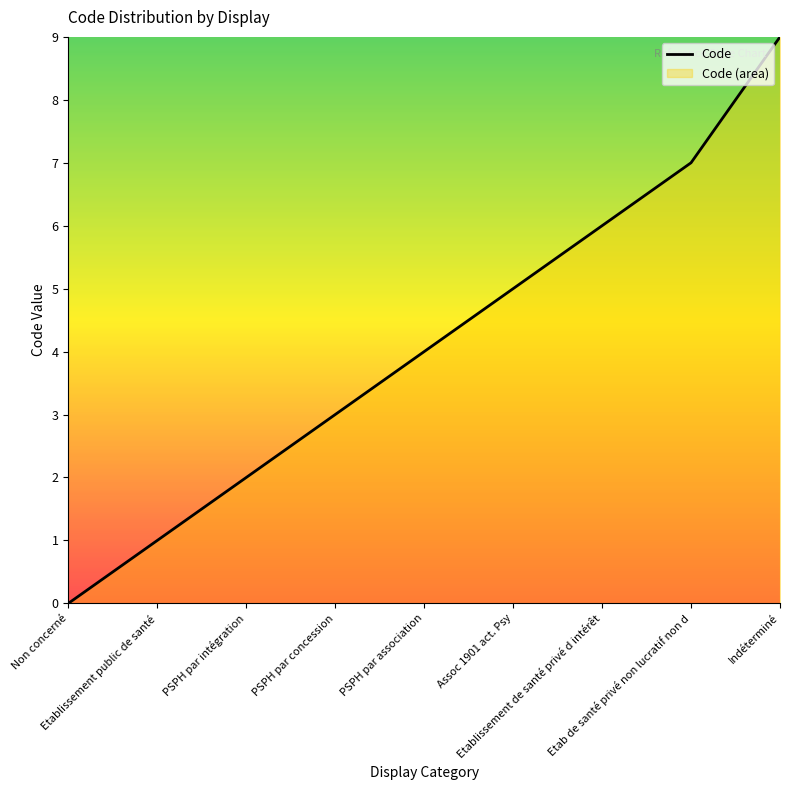

What is the difference between the second highest and minimum values?

7